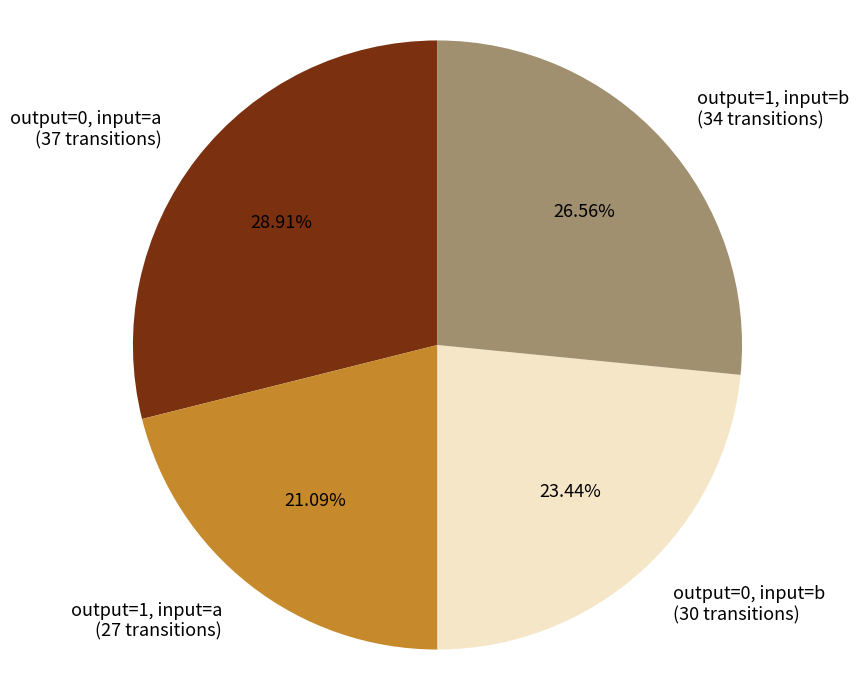

Does any single category account for the majority?

No